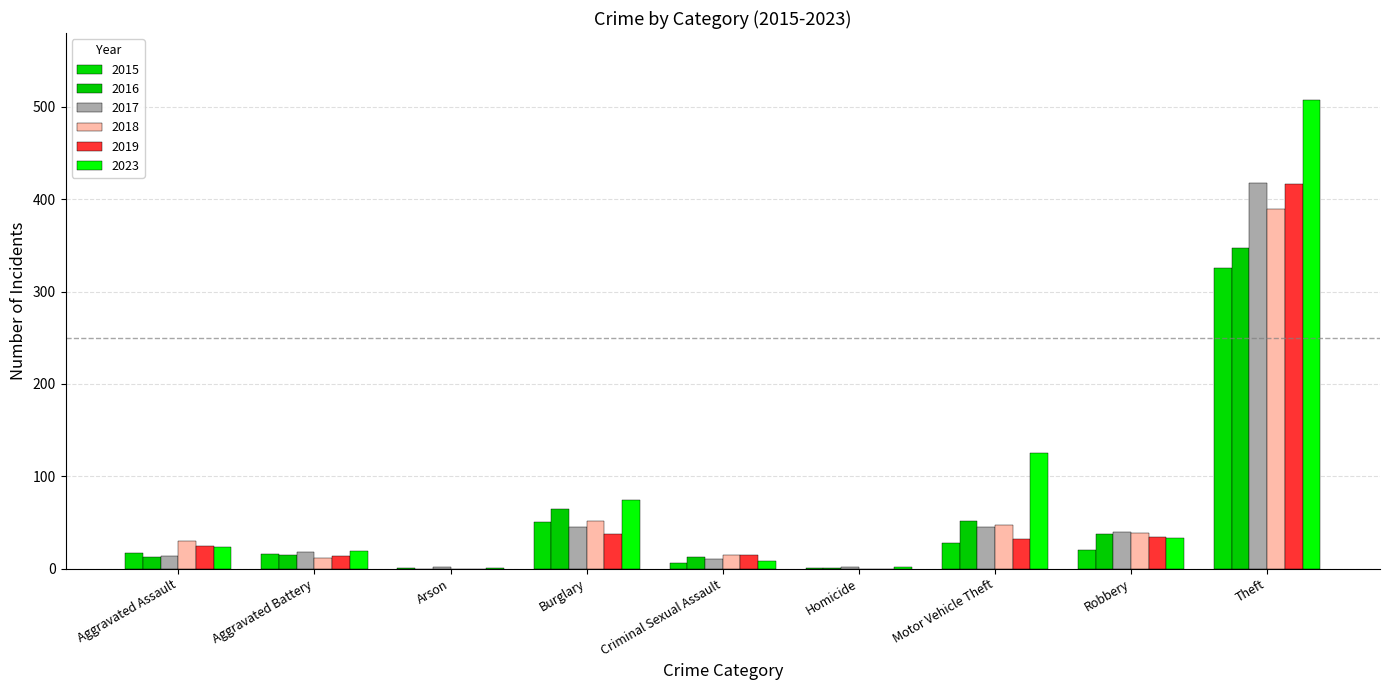

At which label is 2015 closest to 163?

Burglary